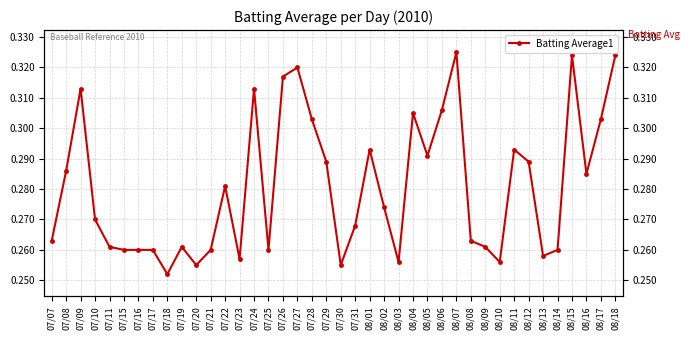

Rank the categories by value from lowest to highest.

07/18, 07/20, 07/30, 08/03, 08/10, 07/23, 08/13, 07/15, 07/16, 07/17, 07/21, 07/25, 08/14, 07/11, 07/19, 08/09, 07/07, 08/08, 07/31, 07/10, 08/02, 07/22, 08/16, 07/08, 07/29, 08/12, 08/05, 08/01, 08/11, 07/28, 08/17, 08/04, 08/06, 07/09, 07/24, 07/26, 07/27, 08/15, 08/18, 08/07